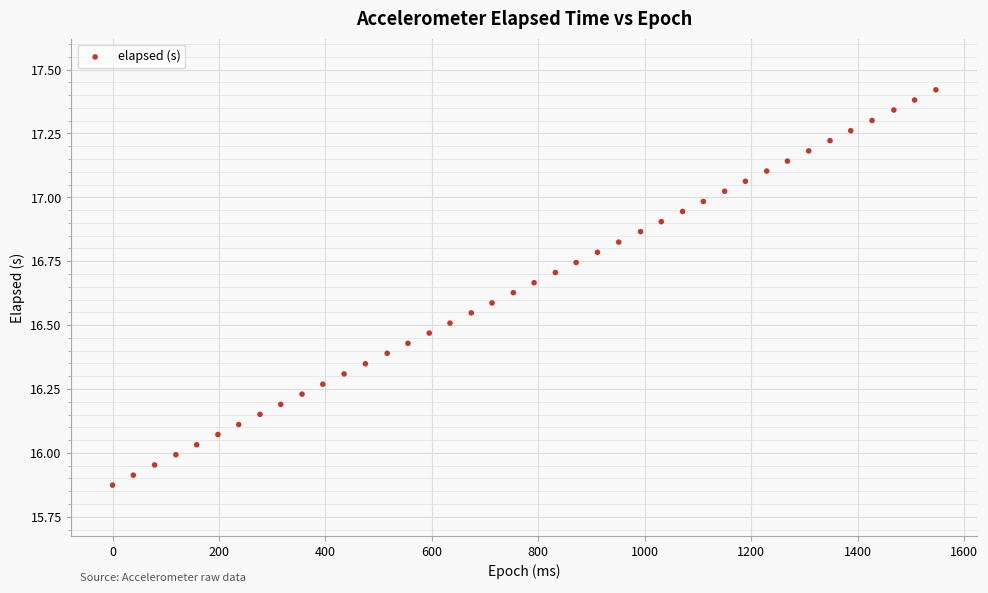

What is the range of X values (max minus min)?

1547.0